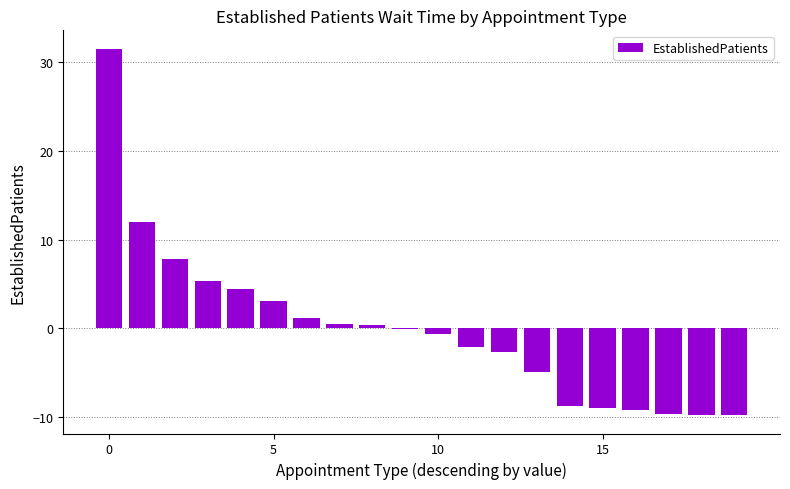

What is the maximum value shown in the chart?

31.5